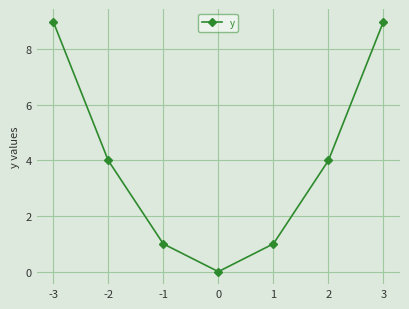

How many lines are shown in the chart?

1